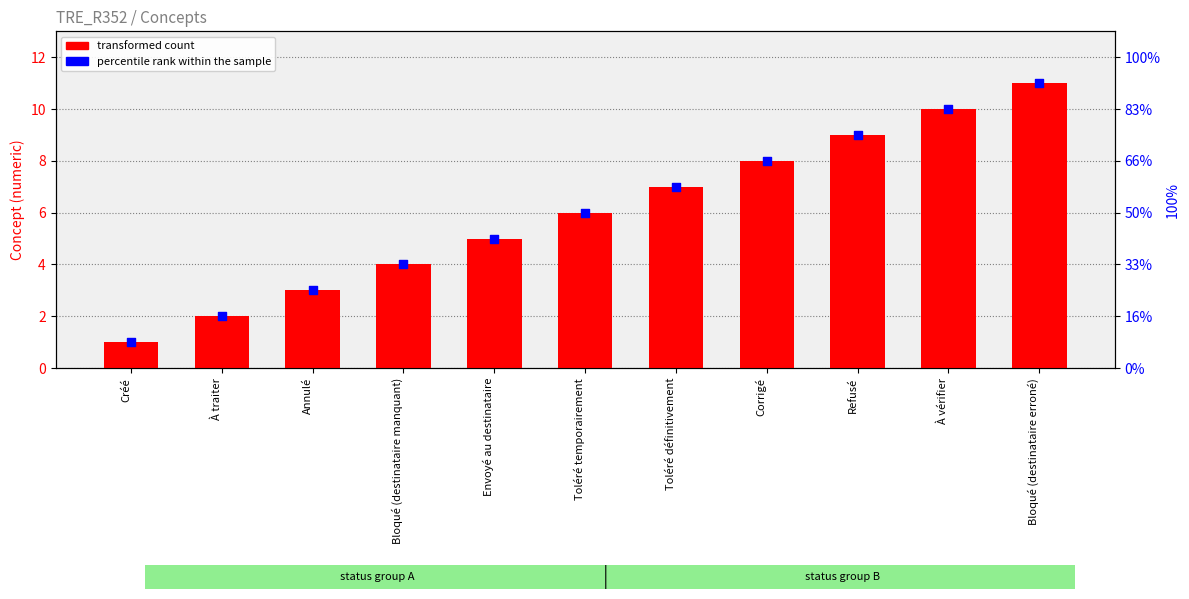

At which category is the sum across all series the highest?

Bloqué (destinataire erroné)